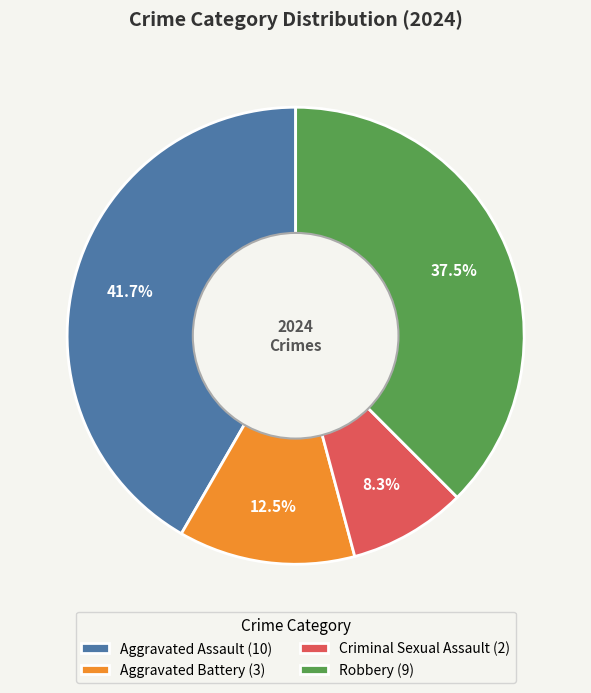

What percentage do Aggravated Assault (10) and Aggravated Battery (3) together represent?

54.2%